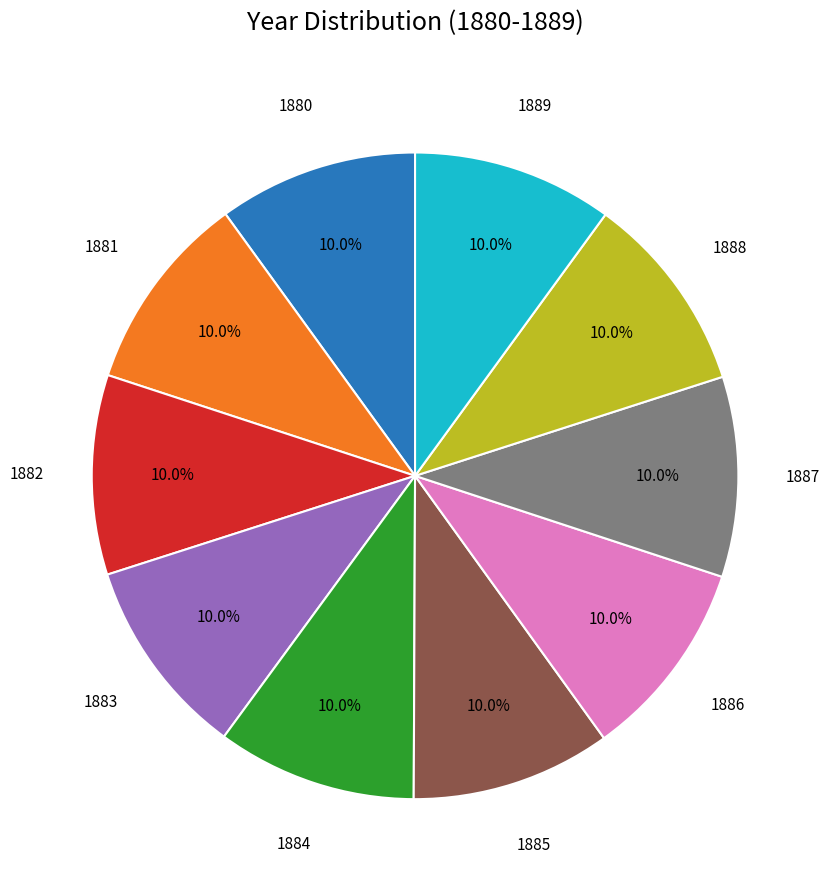

Is there a majority slice in this chart?

No